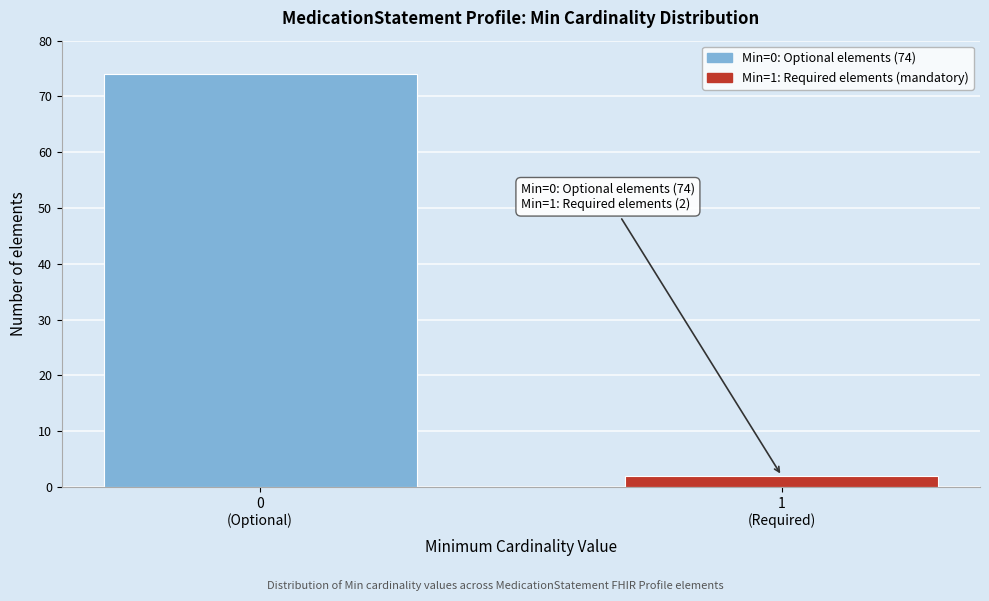

Reading left to right, extract all data points from this chart.

74	2